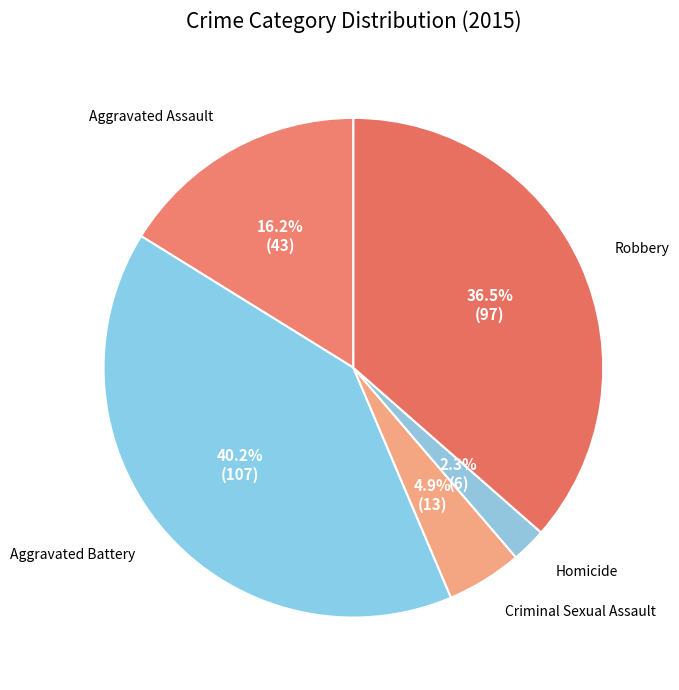

To the nearest percent, what is the average slice percentage?

20%